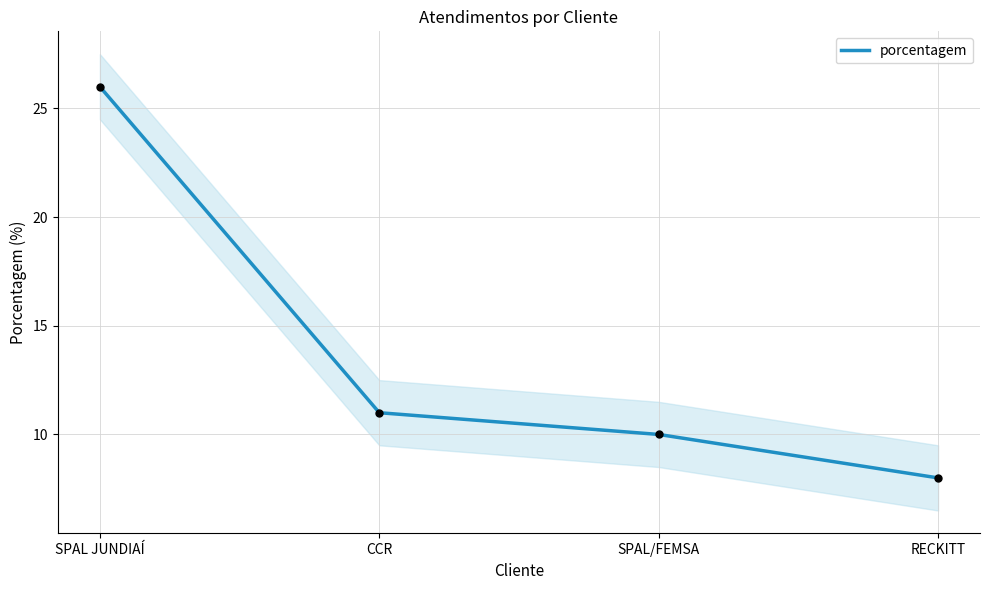

The value at SPAL JUNDIAÍ is 5. True or false?

False